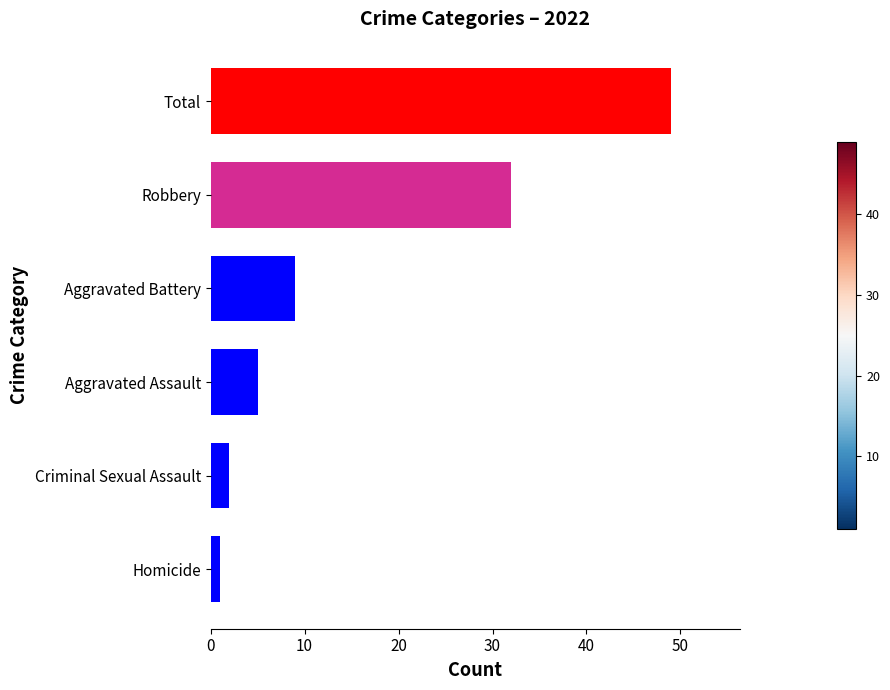

What is the difference between the maximum and minimum values?

48